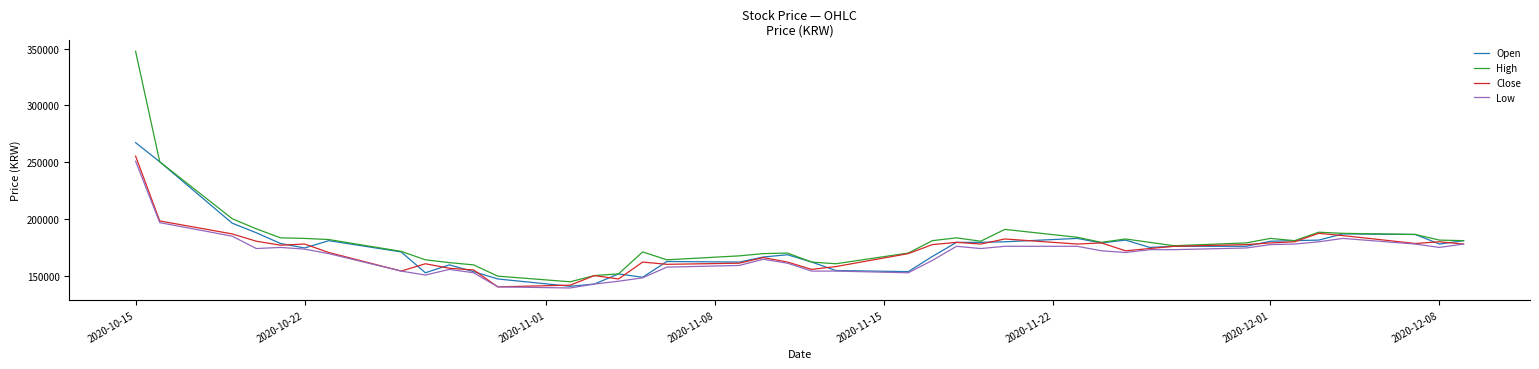

Which series has the largest range (max minus min)?

High